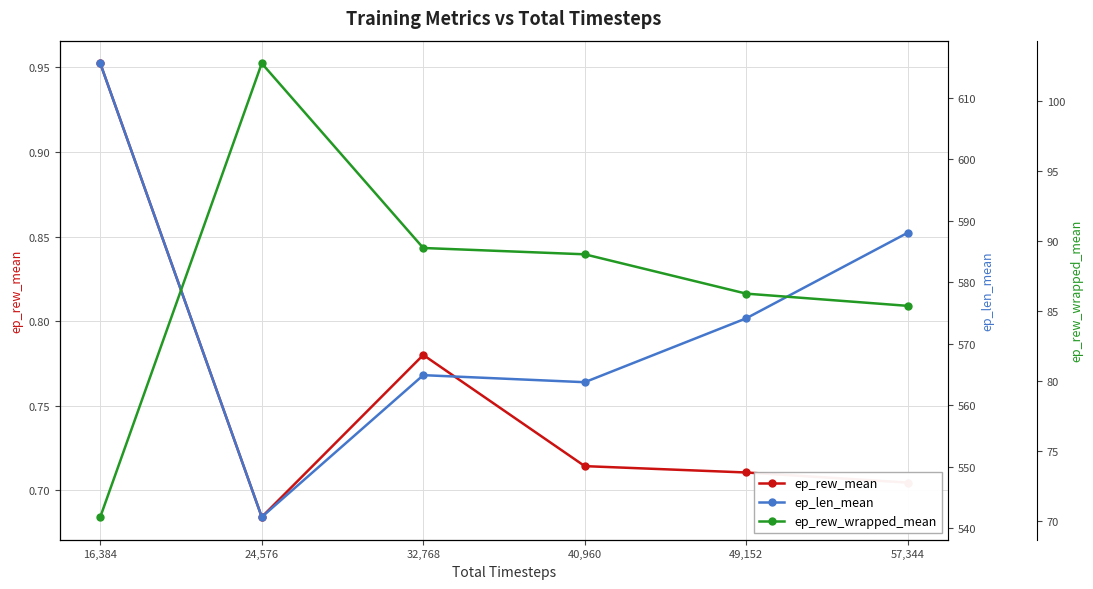

At how many categories does at least one series exceed 156?

6